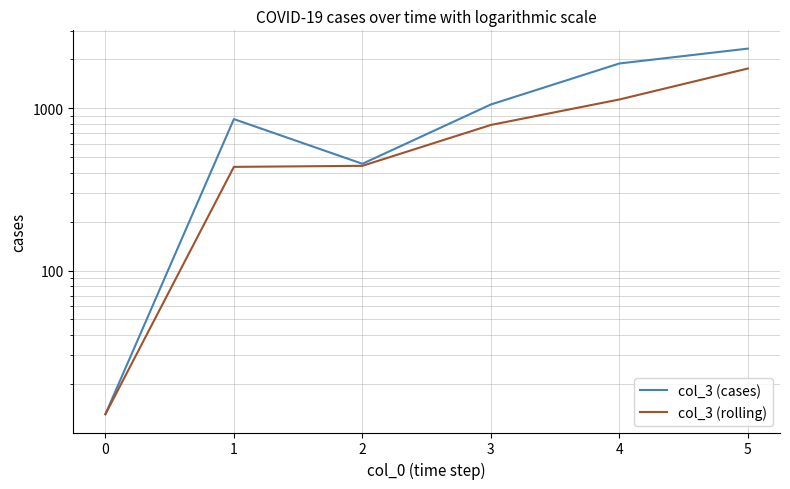

True or false: col_3 (rolling) and col_3 (cases) intersect in this chart.

False